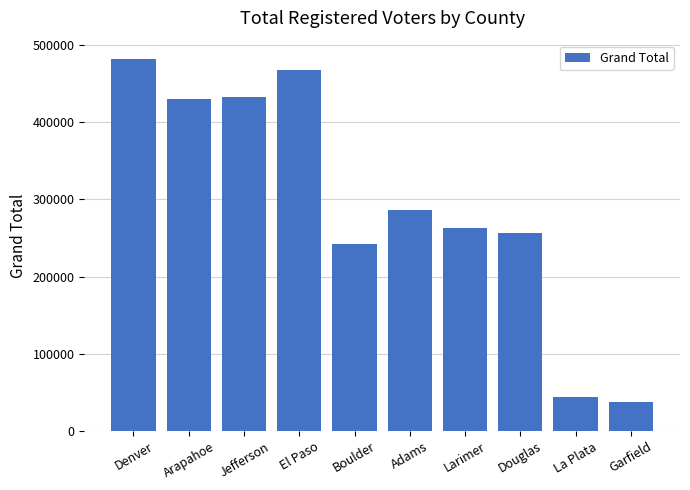

What is the label of the 10th bar from the left?

Garfield